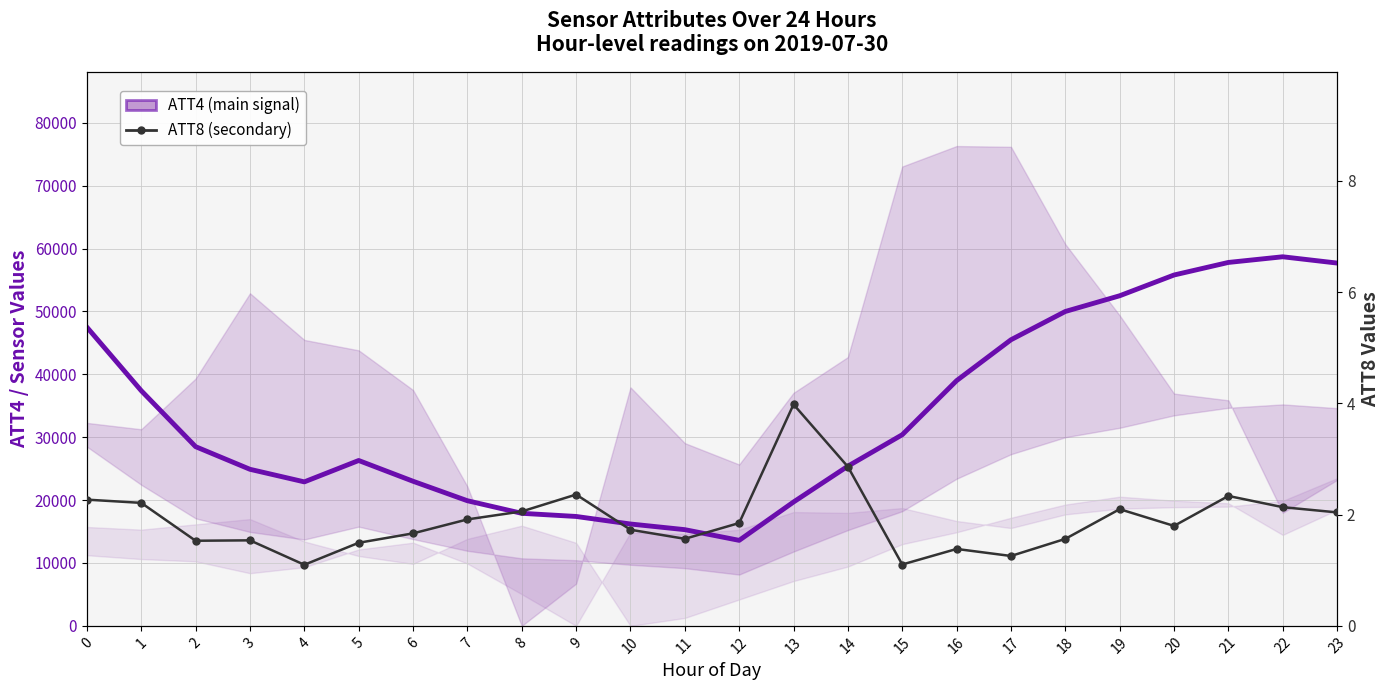

Which has a higher value, 2 or 20?

20